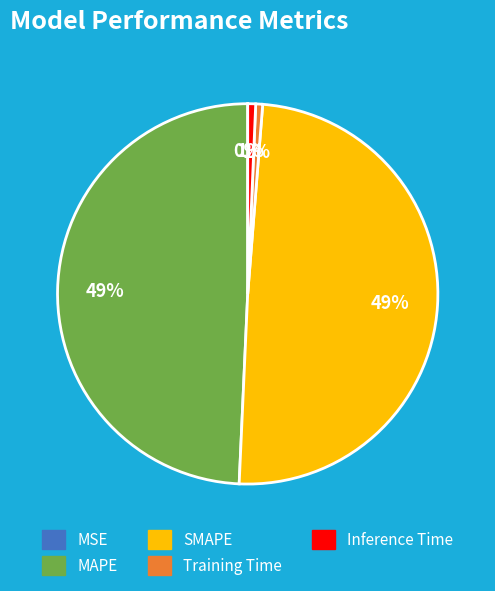

To the nearest percent, what is the average slice percentage?

20%